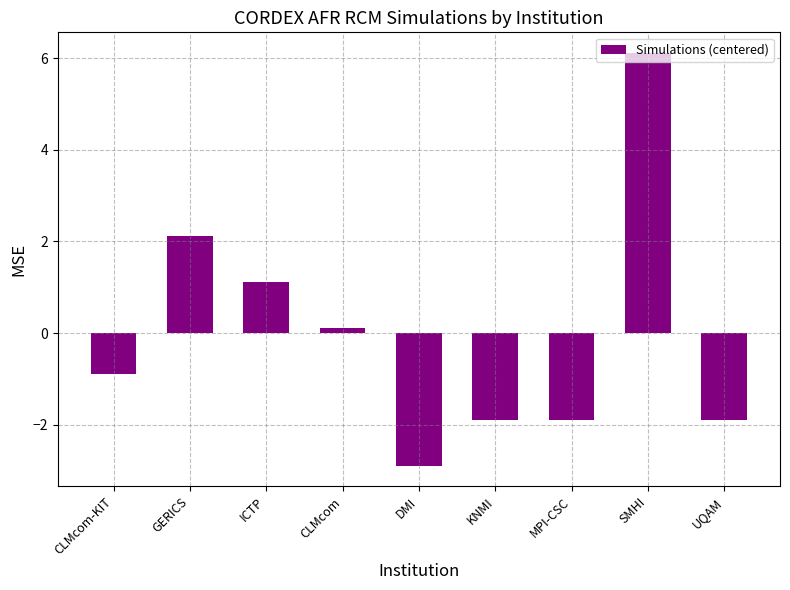

What position from the right is CLMcom-KIT?

9